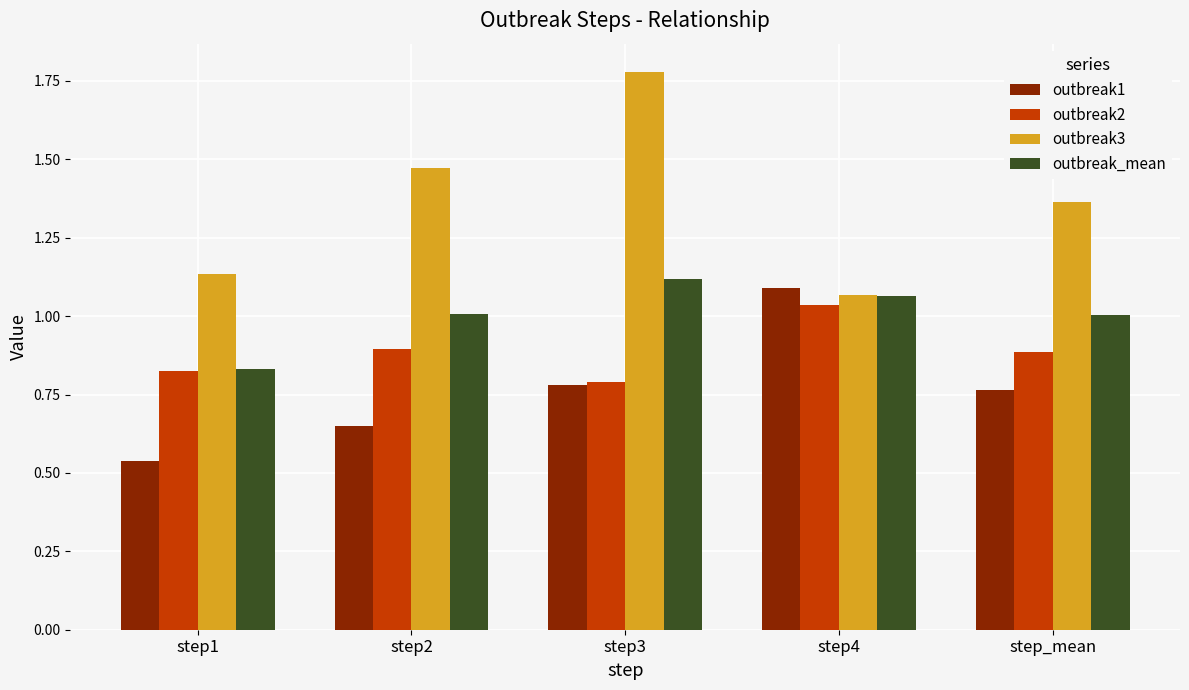

Rank the series by their maximum value, from lowest to highest.

outbreak2, outbreak1, outbreak_mean, outbreak3